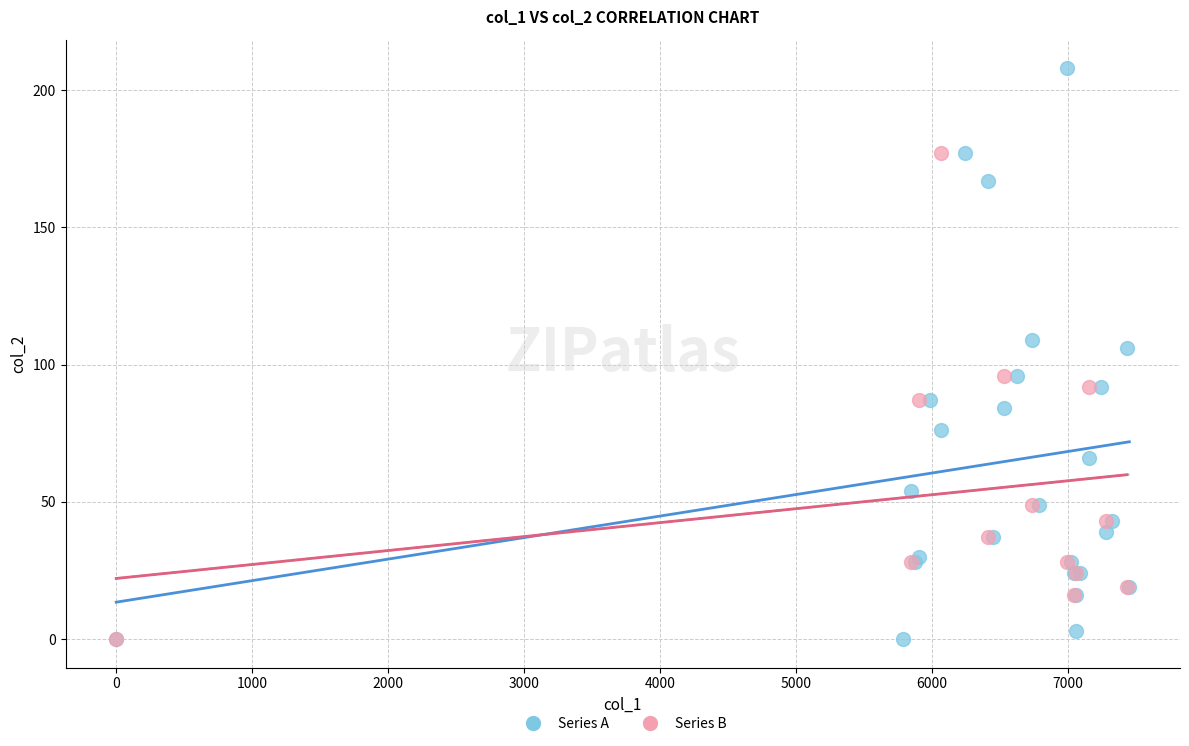

Which series has the largest Y range (max minus min)?

Series A